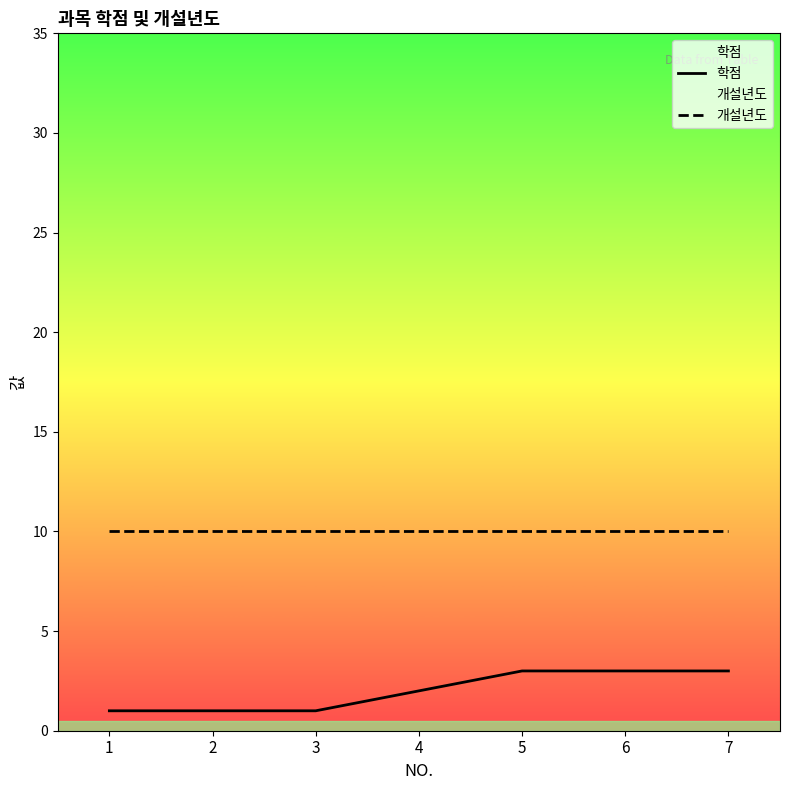

Is the value of 개설년도 at 1 greater than the value of 학점 at 3?

Yes